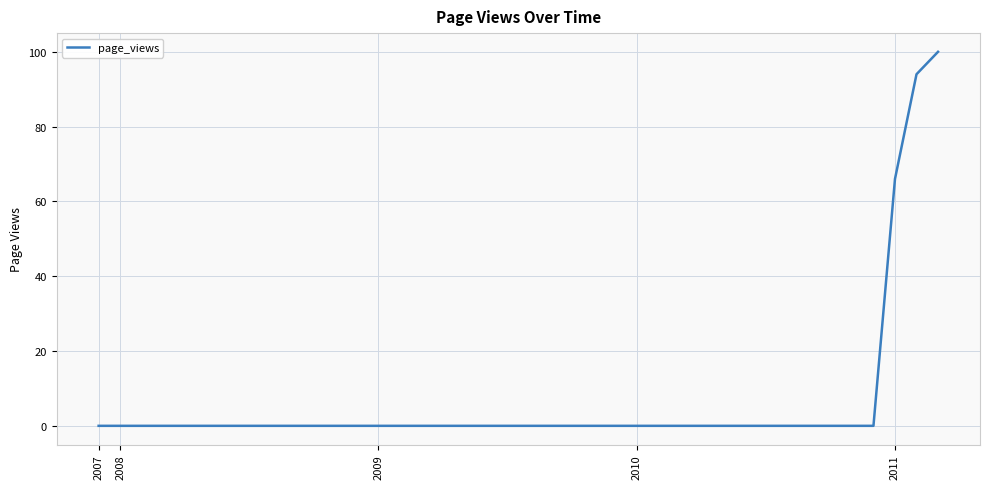

What is the difference between the maximum and minimum values?

100